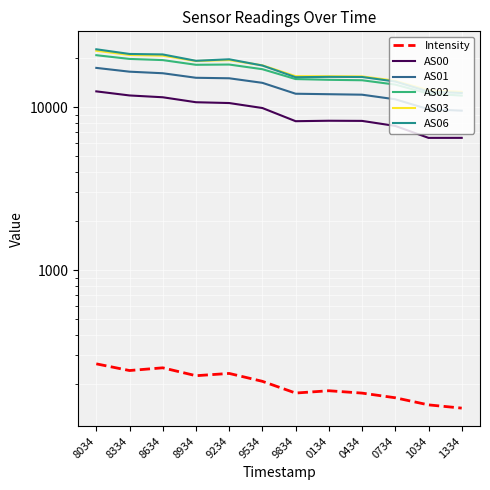

How many data points in AS03 are above 18052?

5